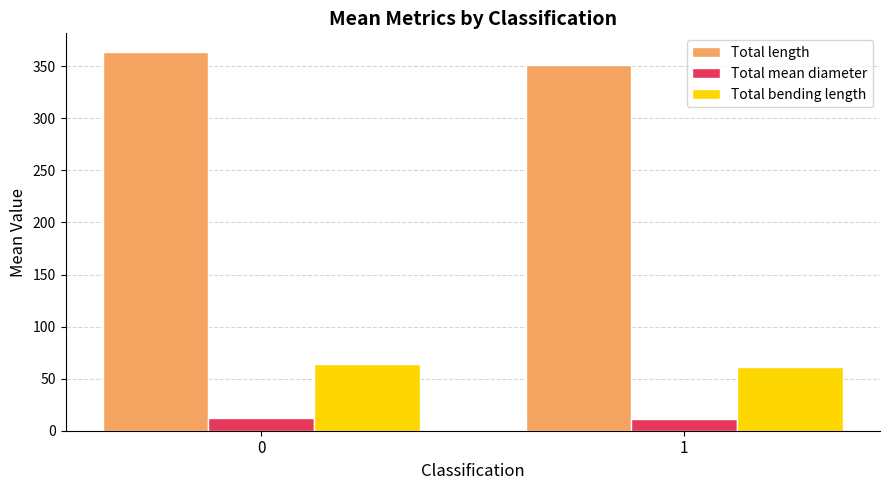

Rank the series by their maximum value, from highest to lowest.

Total length, Total bending length, Total mean diameter